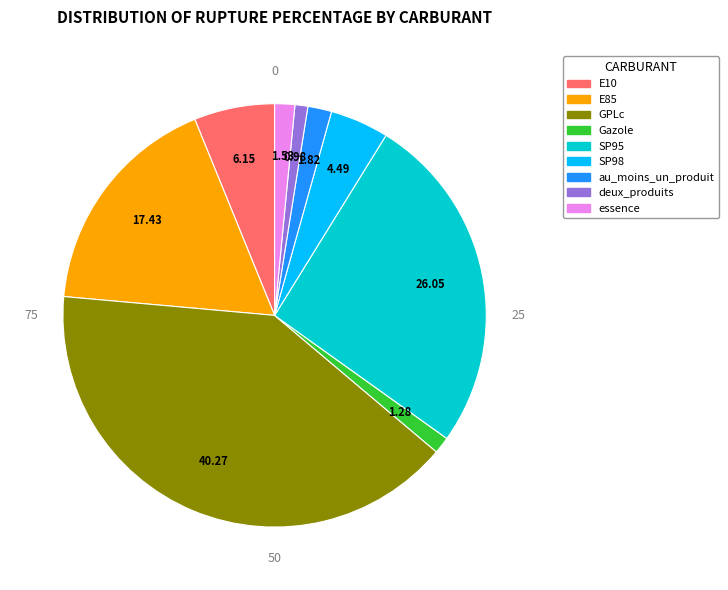

Does any single category account for the majority?

No